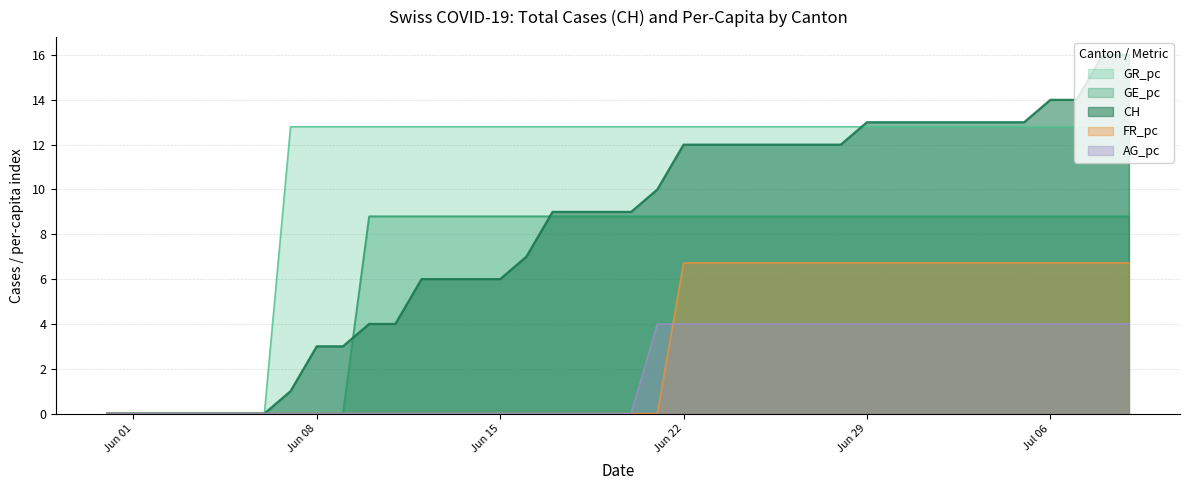

What is the difference between the second highest and minimum values in the GE_pc series?

8.8